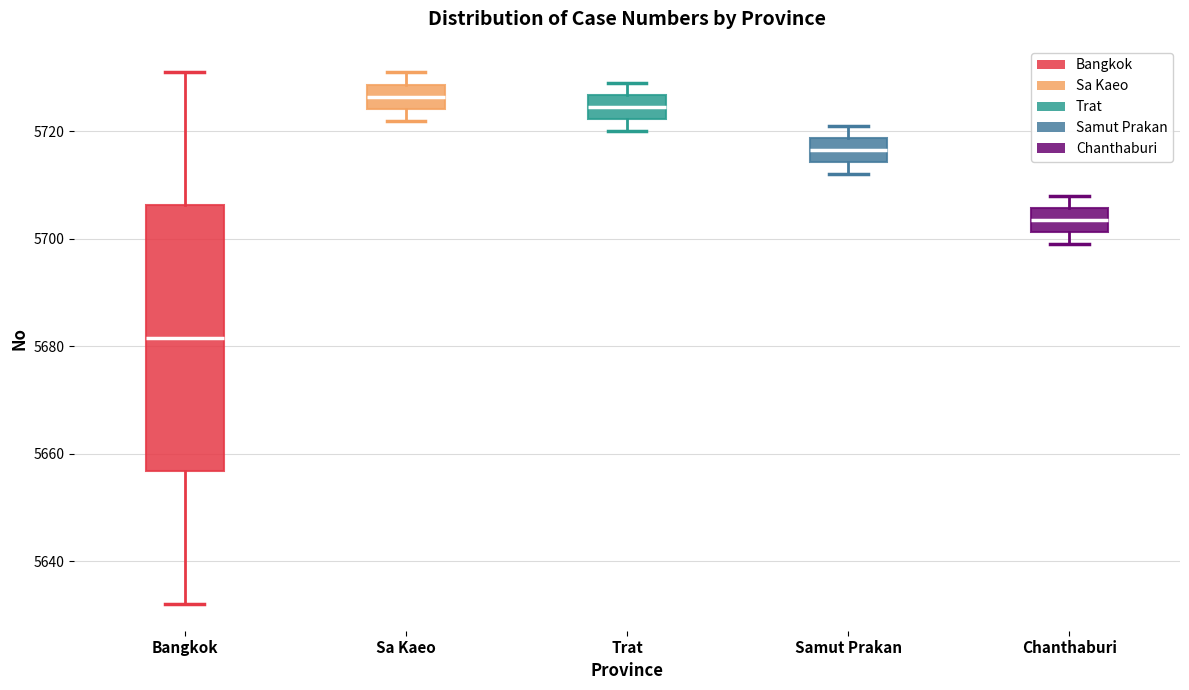

Where is the upper edge of the box for Bangkok on the y-axis? The values are not printed on the chart, so give them approximately, as read against the axis.

5706